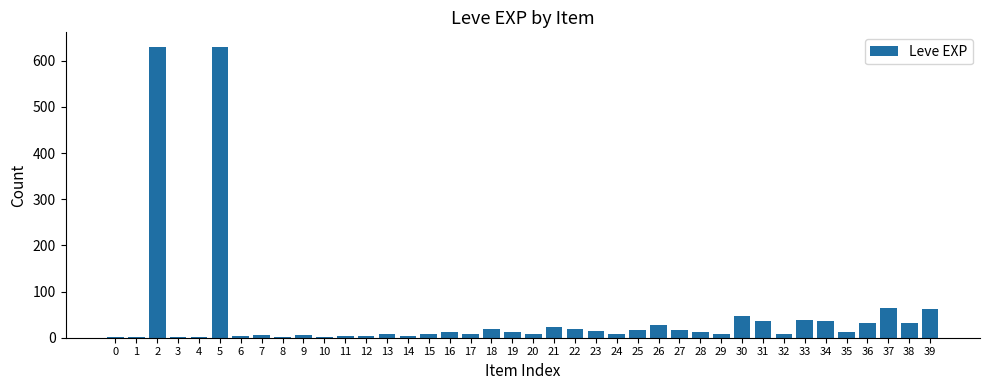

The value at 23 is 14. True or false?

True